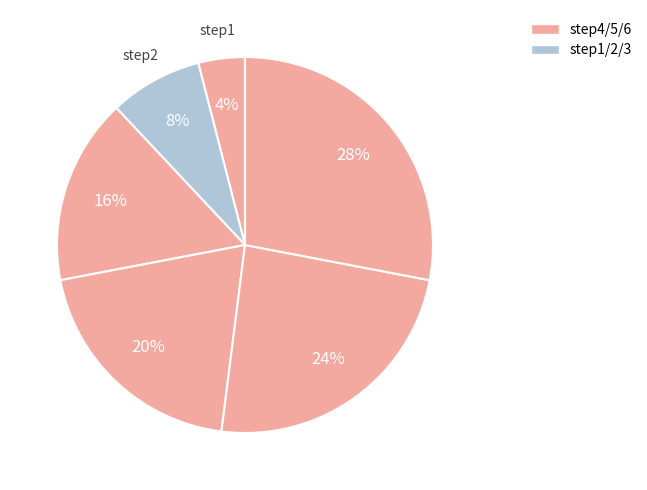

How many segments does this pie chart have?

6